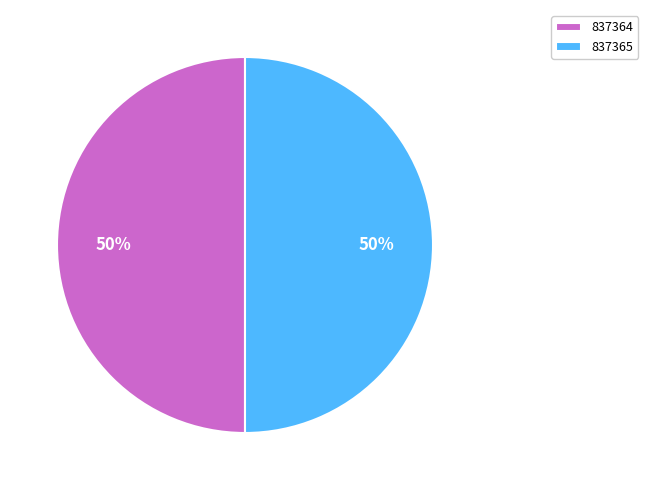

Do 837365 and 837364 together represent more than half of the pie?

Yes